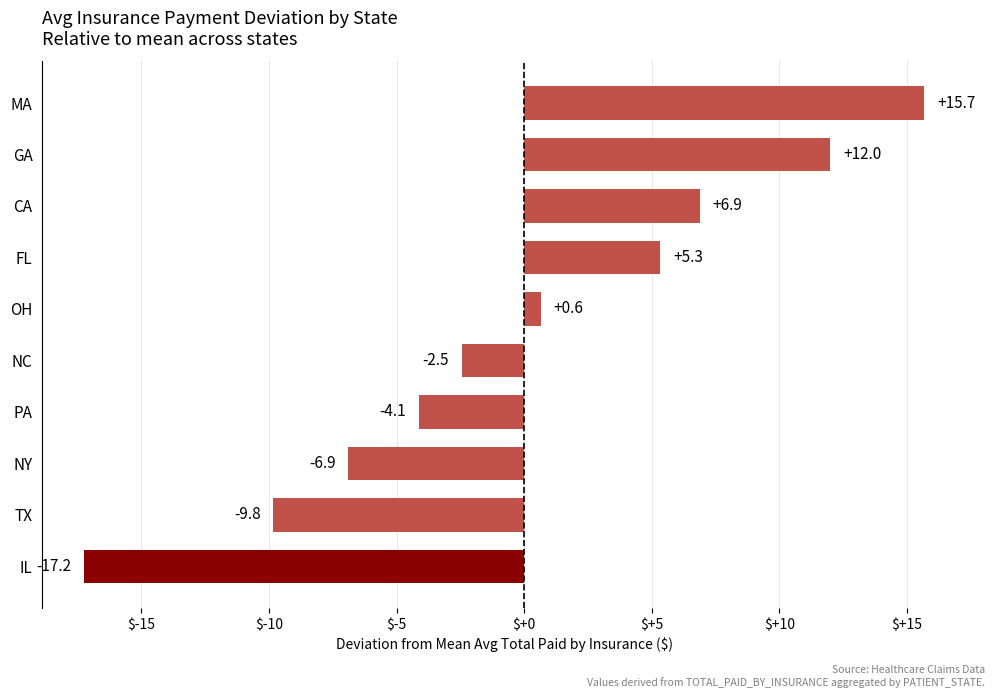

Rank the categories by value from lowest to highest.

IL, TX, NY, PA, NC, OH, FL, CA, GA, MA